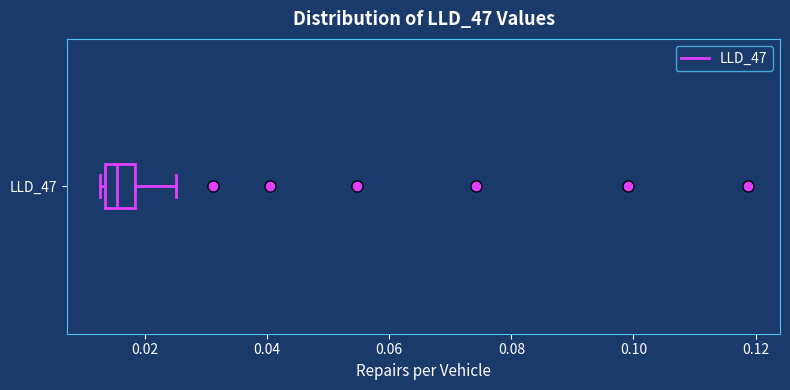

Read this box plot against the x-axis: the position of the median line, the range covered by the box, and the ends of both whiskers. The values are not printed on the chart, so give them approximately, as read against the axis.

median 0.016, box 0.014 to 0.018, whiskers 0.012 to 0.026